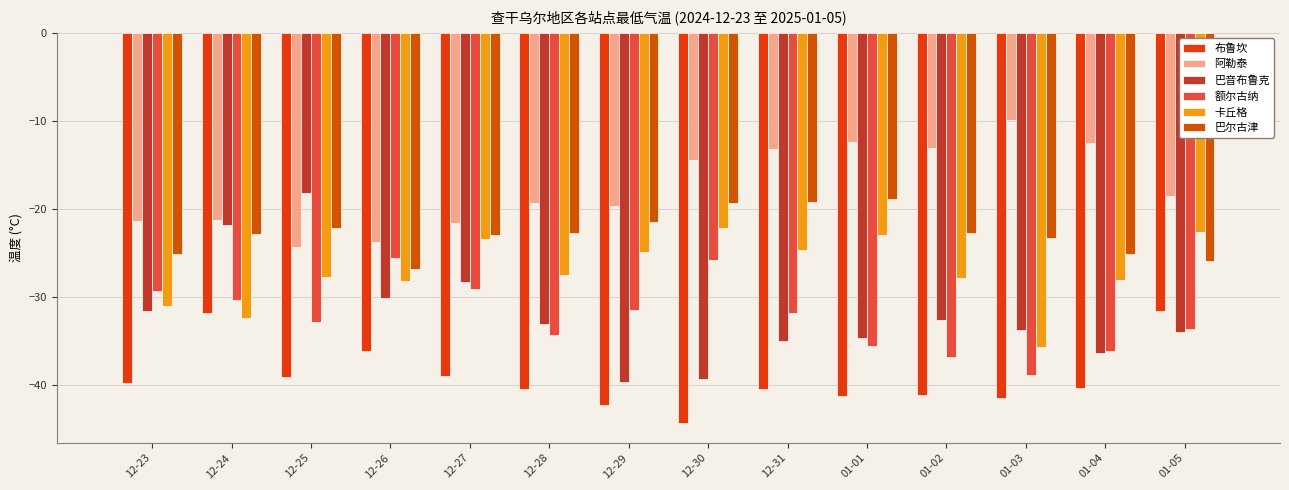

How many data points in 布鲁坎 are less than -40?

8